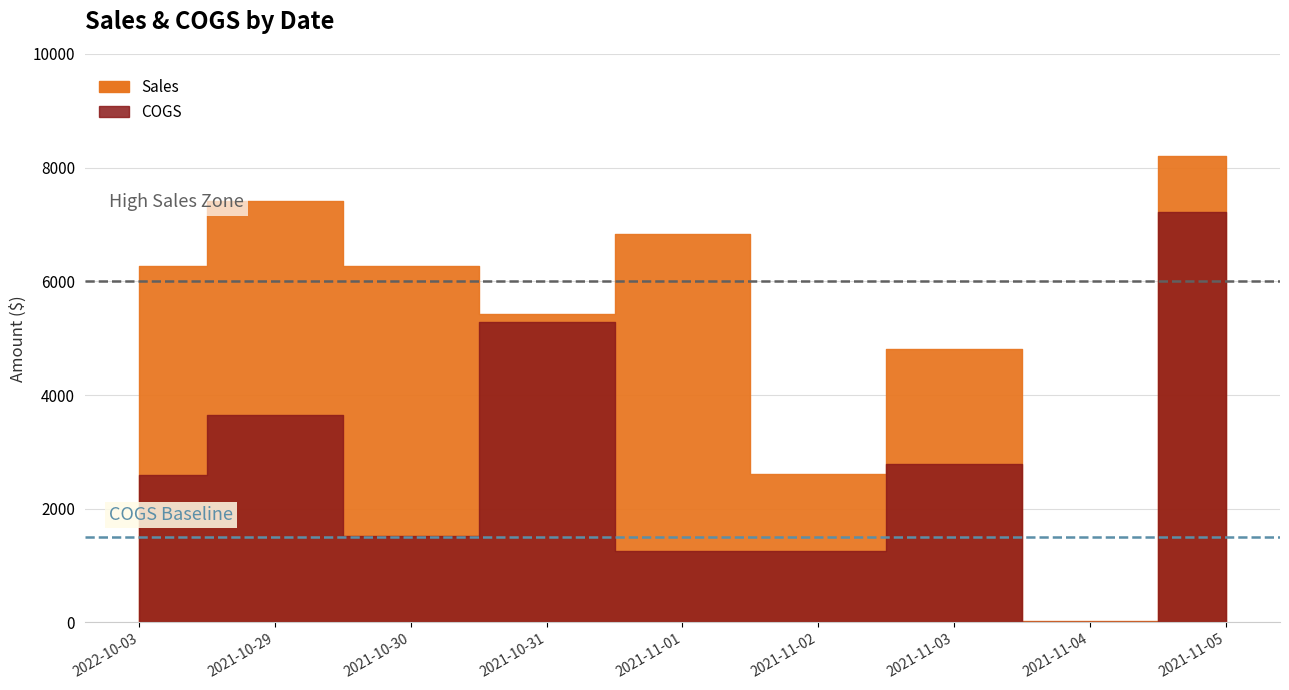

Where does the Sales series first go above 6269?

2022-10-03